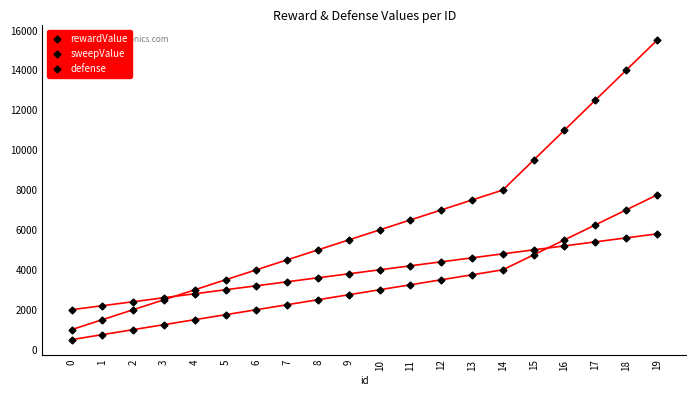

The value of defense at 9 is 3800. True or false?

True